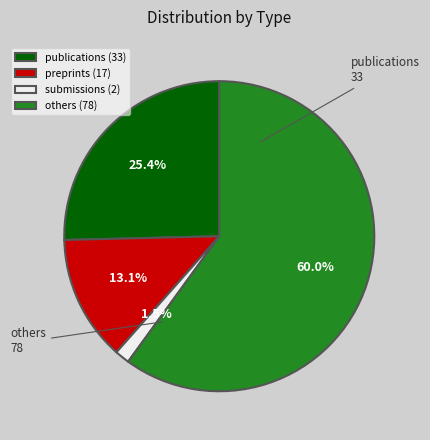

Count the number of slices in the pie.

4